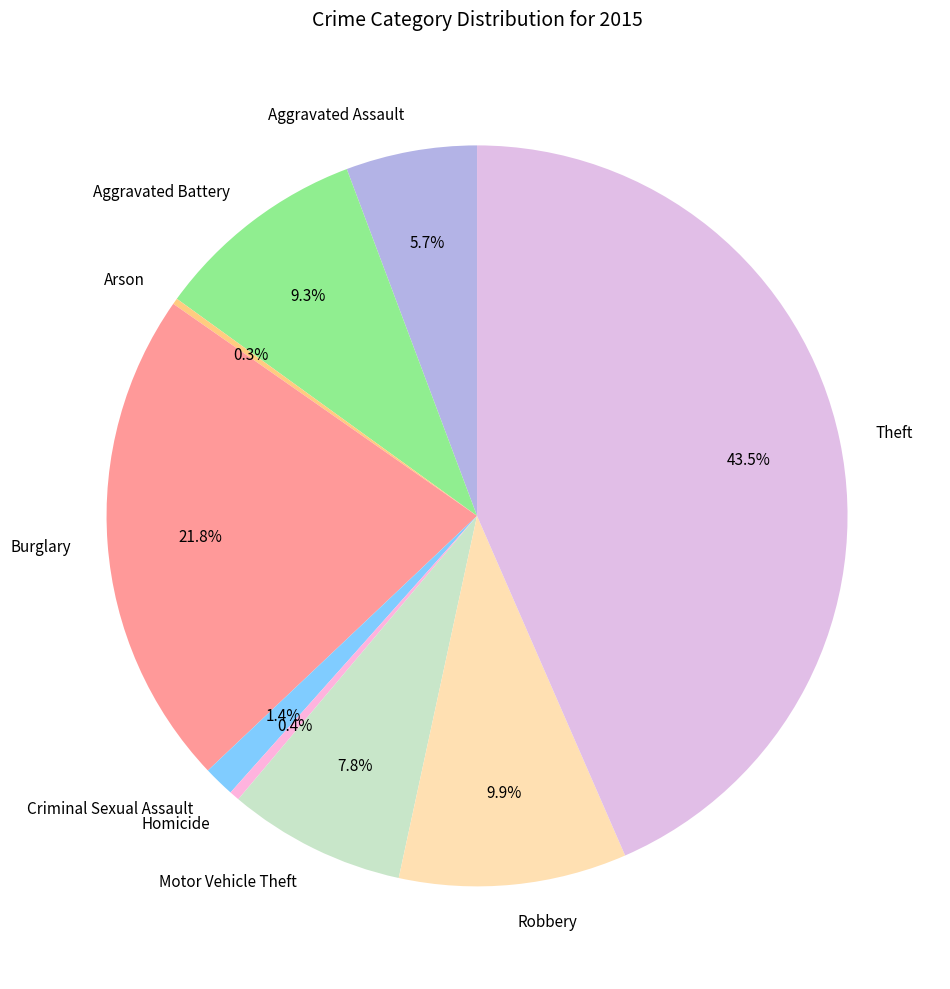

What portion of the pie excludes Motor Vehicle Theft?

92.2%